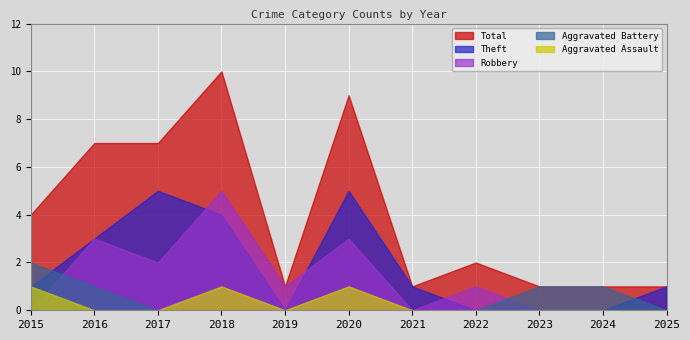

The value of Robbery at 2015 is 2. True or false?

False